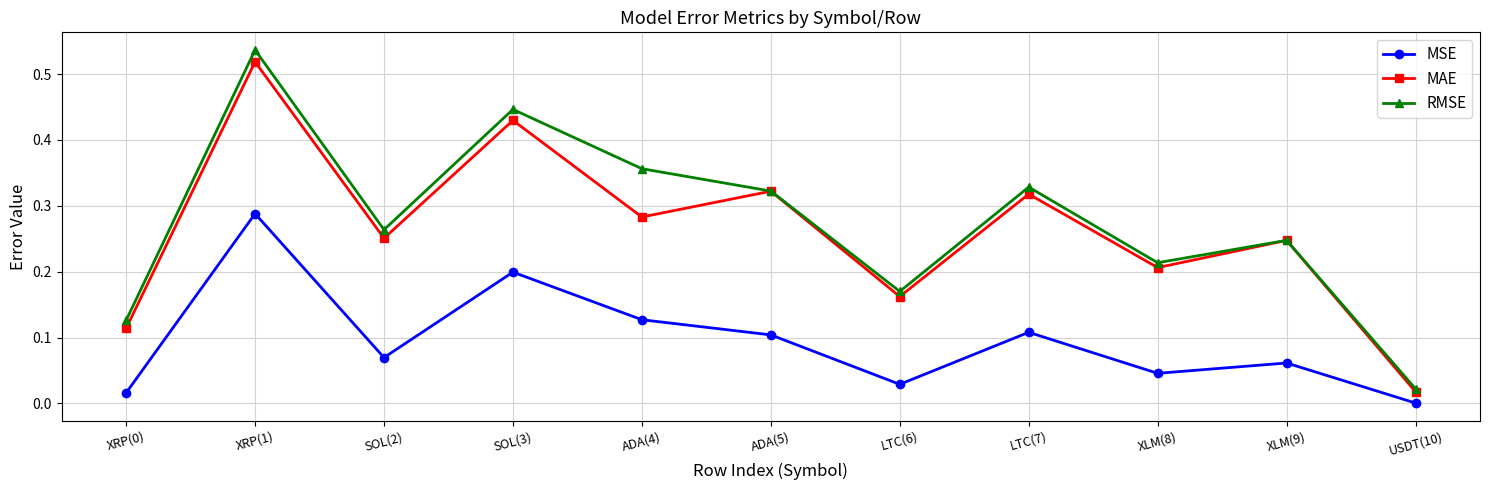

What is the label of the 10th point from the right?

XRP(1)